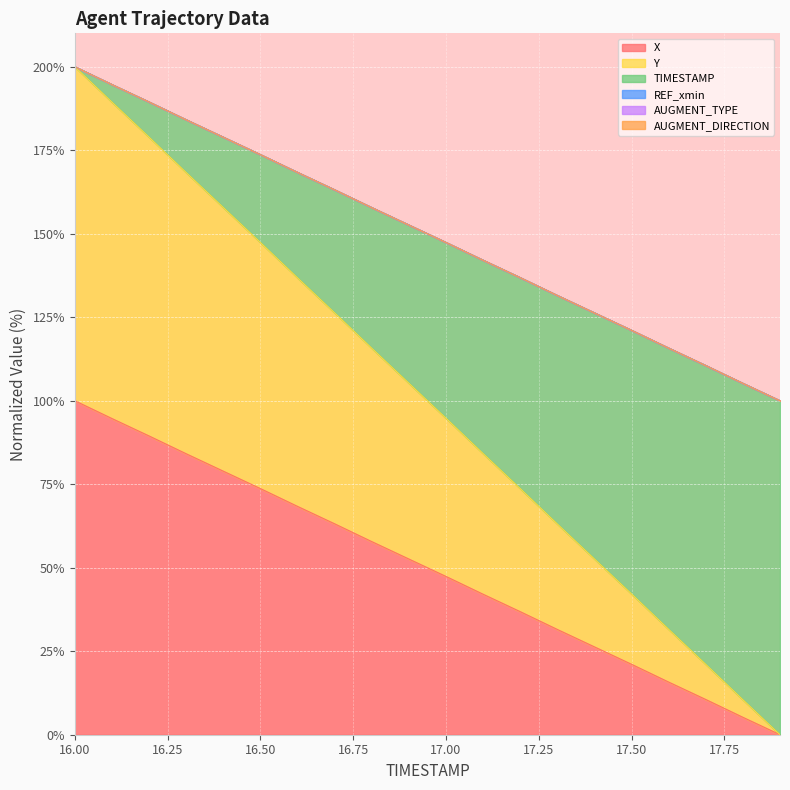

What position from the right is 16.6?

14